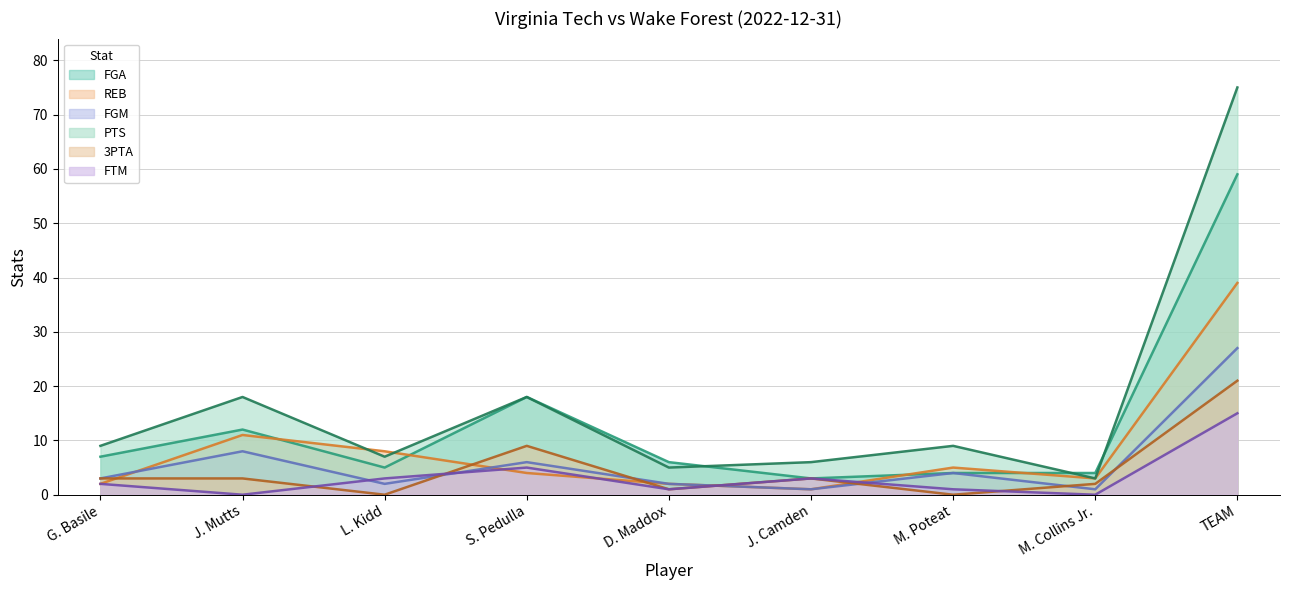

Which series has the largest total across all categories?

PTS